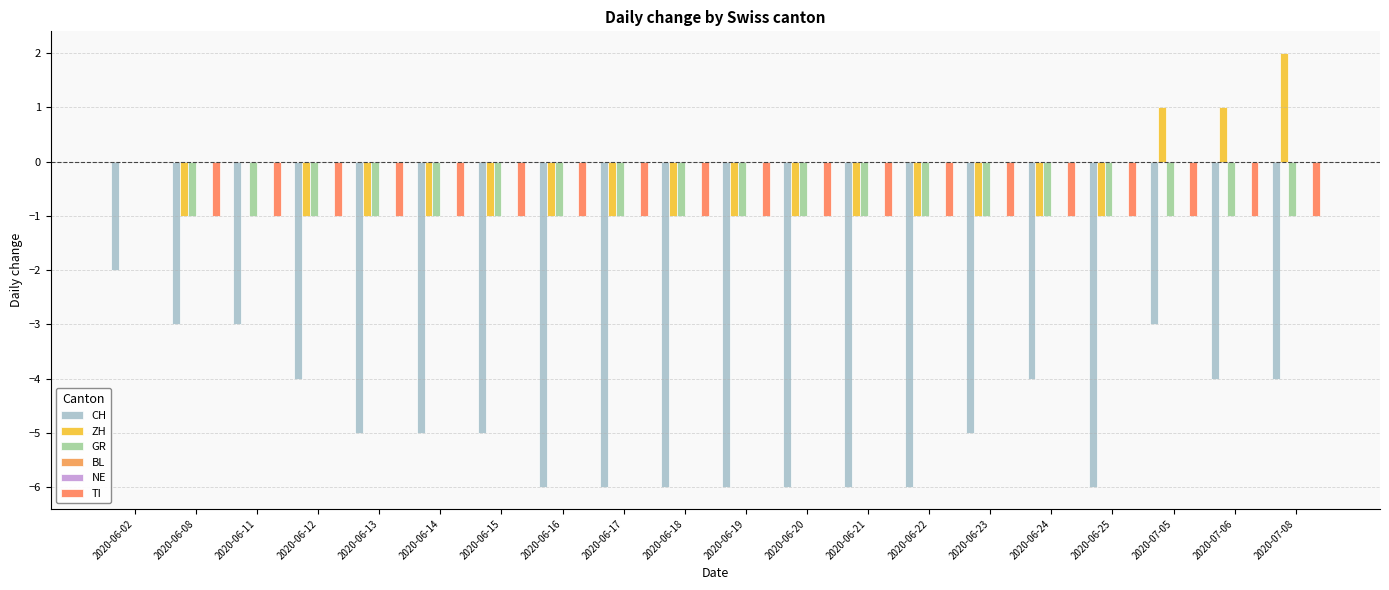

What position from the right is 2020-06-22?

7